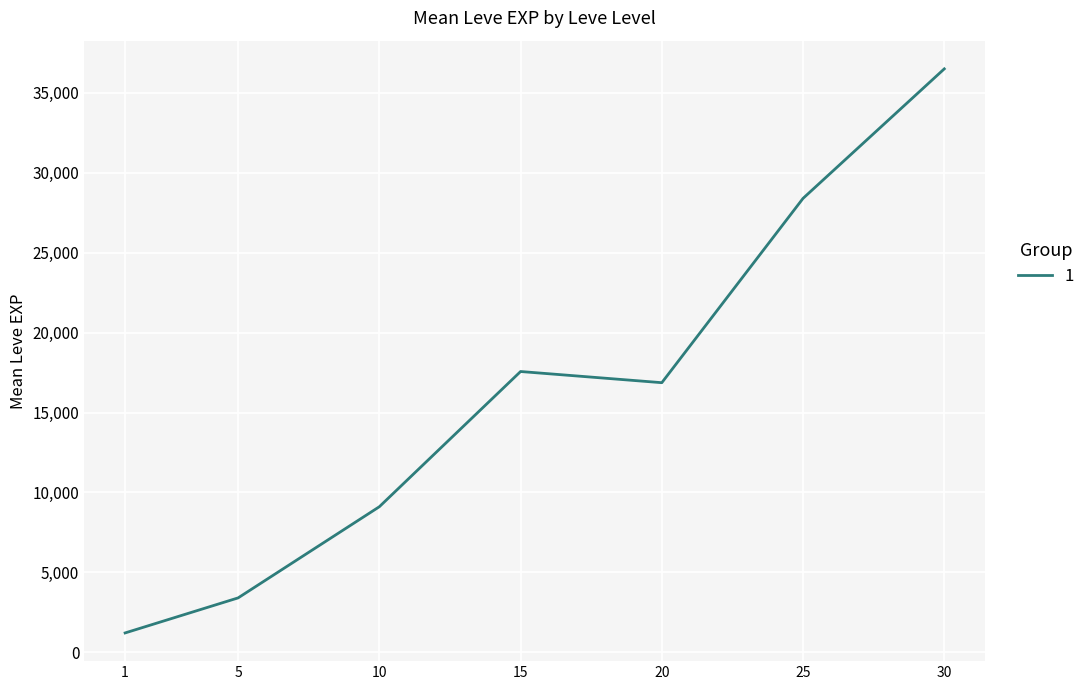

Between 20 and 10, which is larger?

20